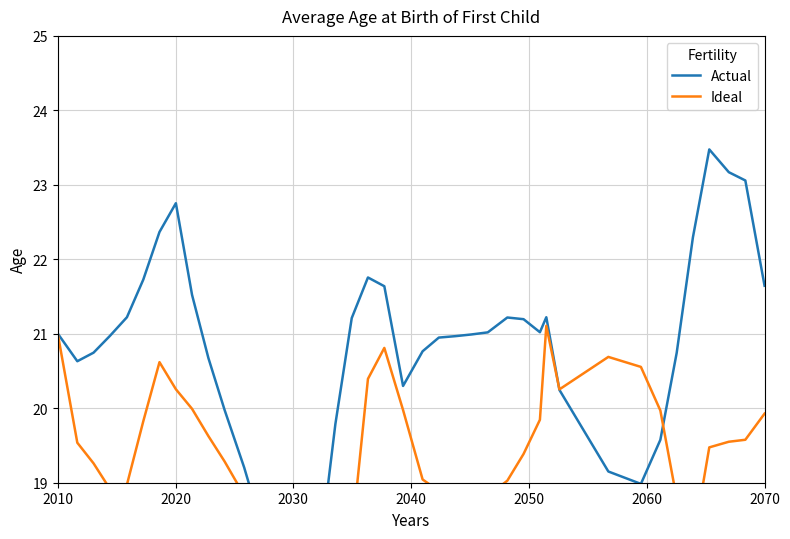

Reading left to right, transcribe all the data shown in this chart.

Actual: 21.0	20.6	20.7	21.0	21.2	21.7	22.4	22.8	21.5	20.7	20.0	19.2	18.5	18.0	17.8	17.7	19.8	21.2	21.8	21.6	20.3	20.8	20.9	21.0	21.0	21.0	21.2	21.2	21.0	21.2	20.2	19.2	19.0	19.6	20.7	22.3	23.5	23.2	23.1	21.6
Ideal: 21.0	19.5	19.3	18.9	19.0	19.8	20.6	20.3	20.0	19.6	19.3	18.8	18.4	18.4	18.4	18.1	17.9	18.3	20.4	20.8	20.0	19.0	18.9	18.8	18.8	18.8	19.0	19.4	19.8	21.1	20.3	20.7	20.6	20.0	18.8	18.2	19.5	19.6	19.6	19.9